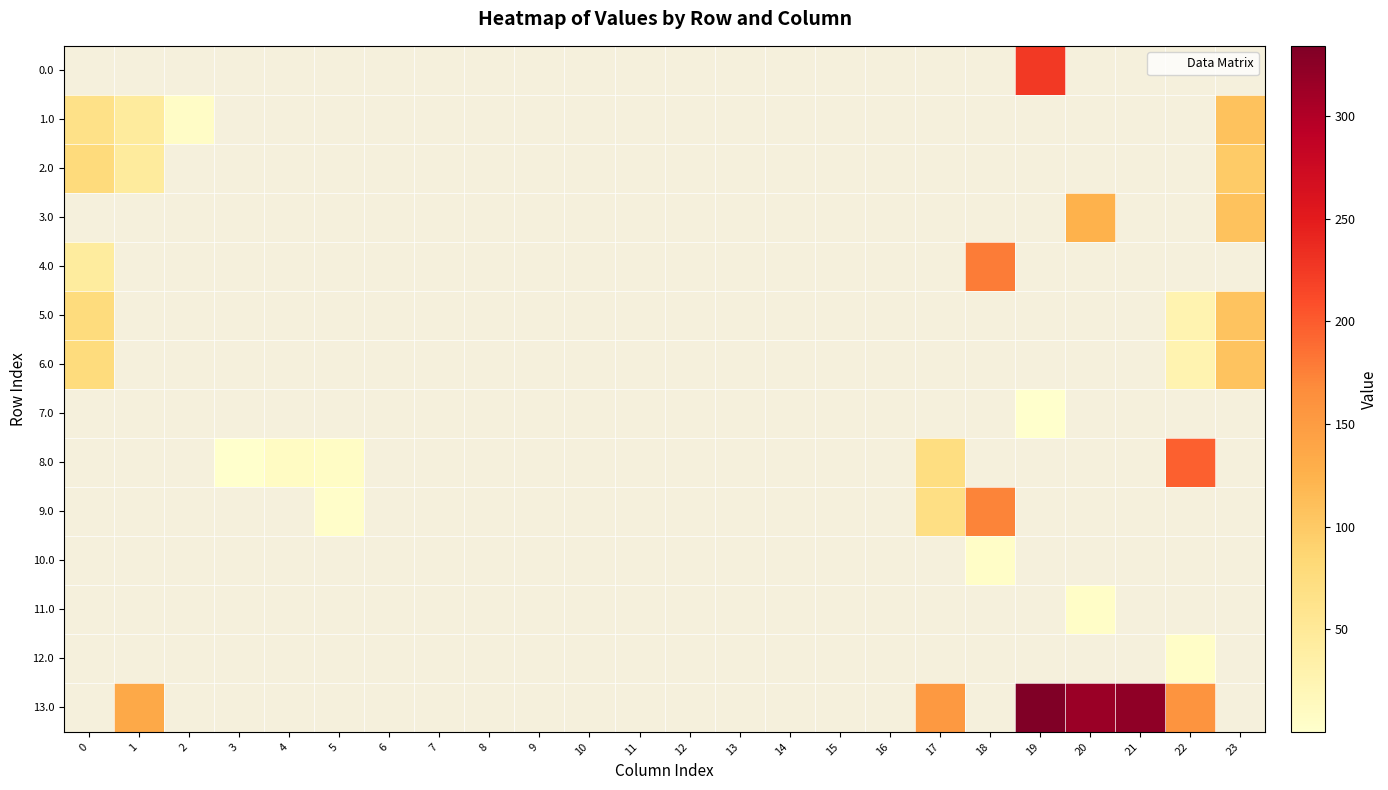

At how many categories does at least one series exceed 232?

3